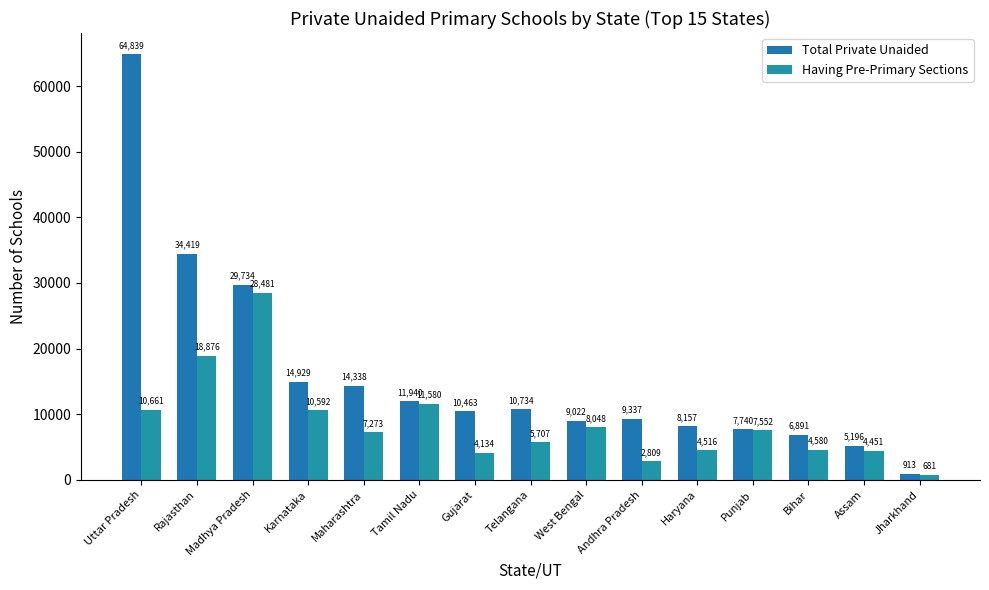

How many bars are there in each group?

2